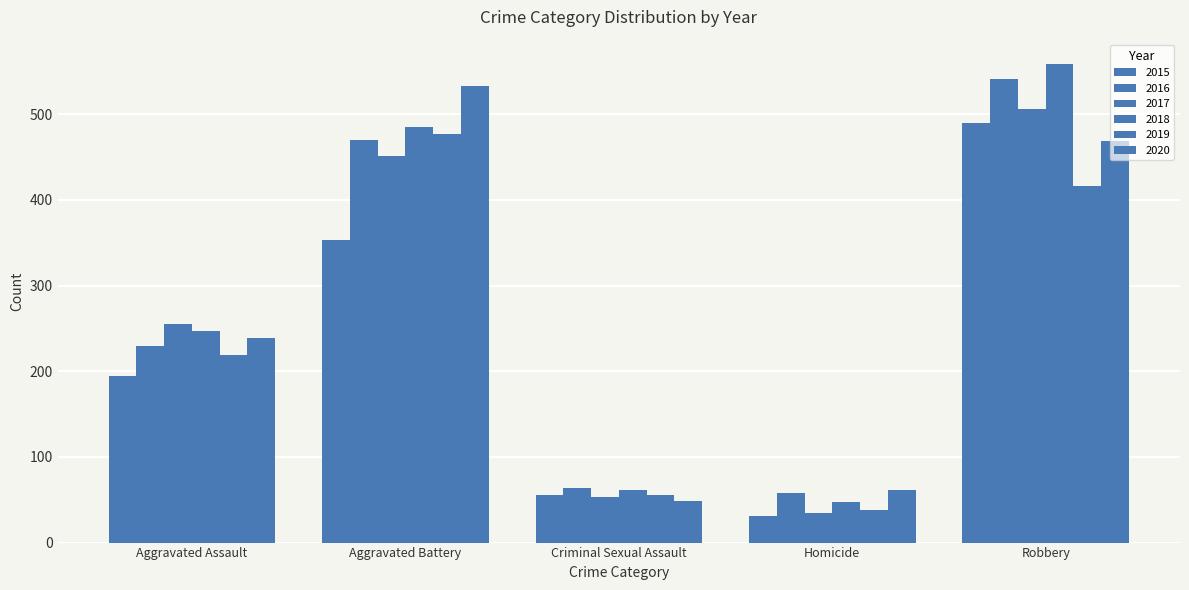

How many series are shown in this chart?

6